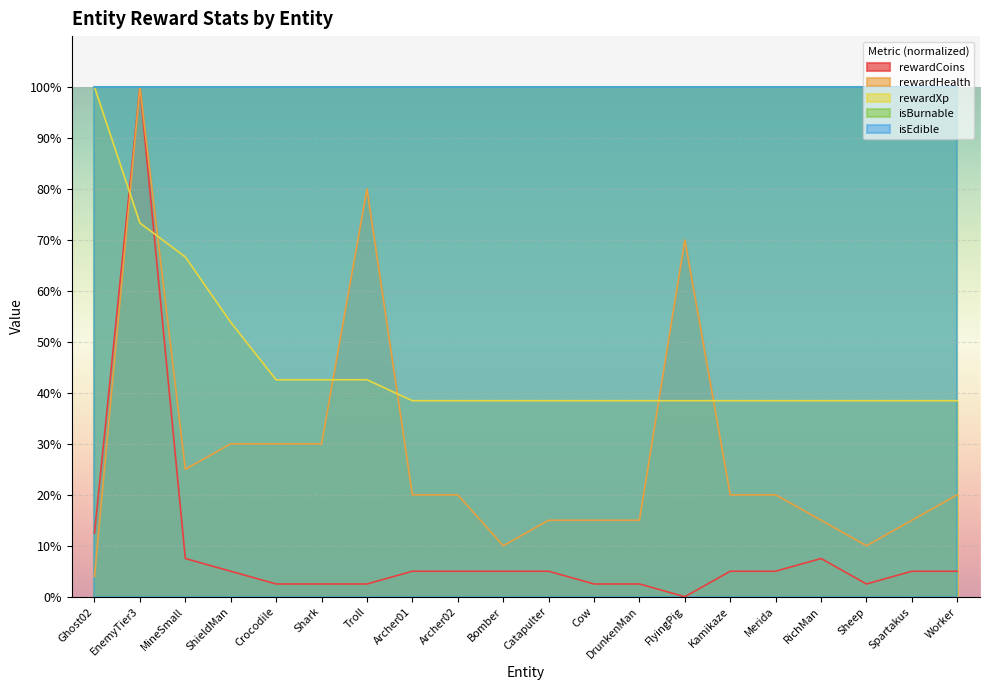

What is the approximate value of rewardXp at Shark?

42.6